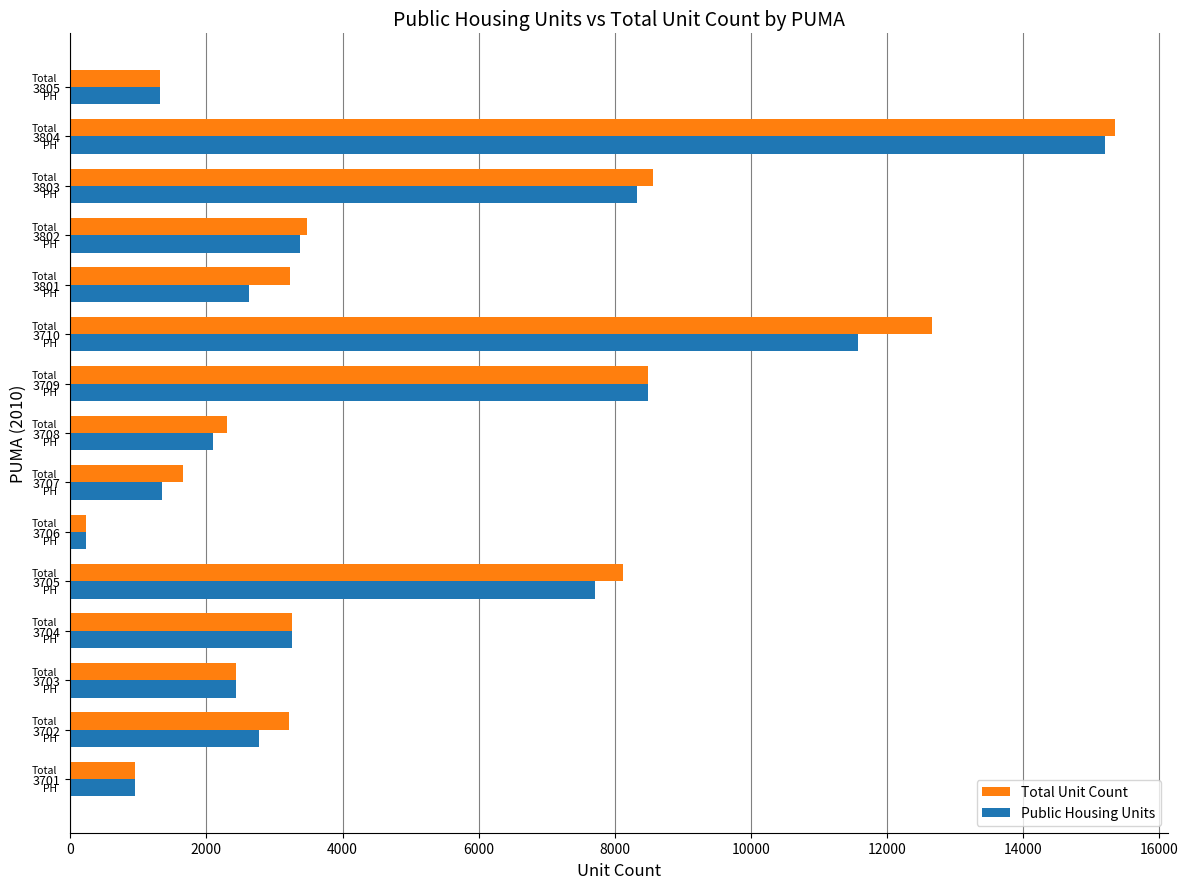

What is the difference between the second highest and second lowest values in the Public Housing Units series?

10610